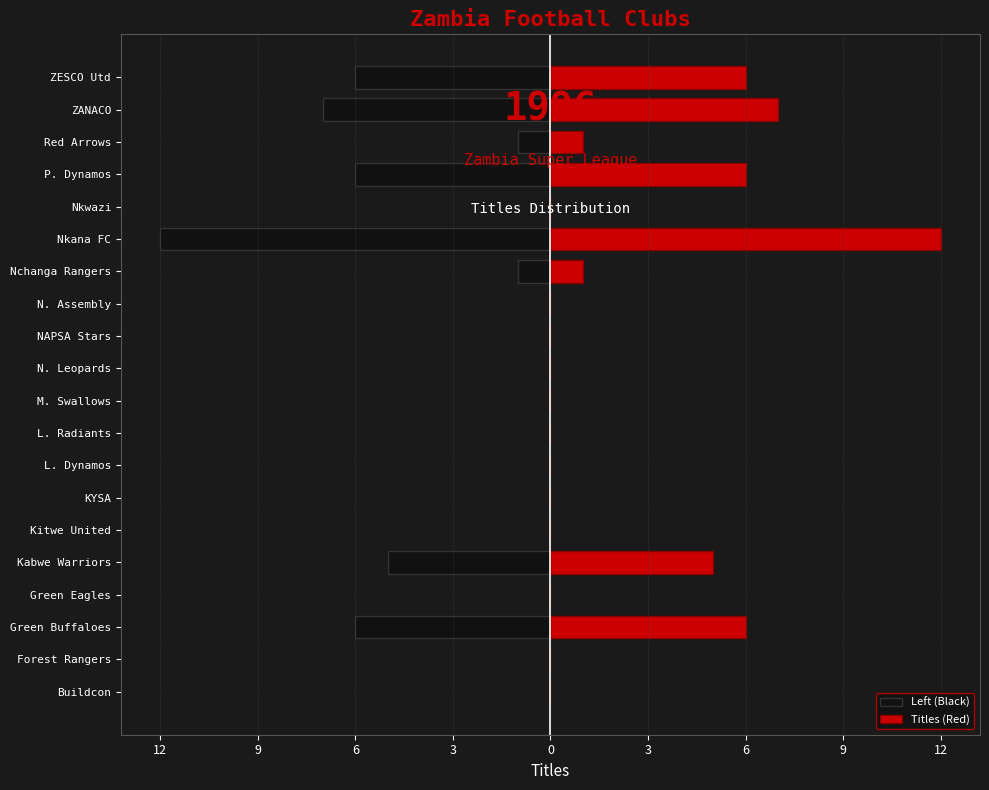

Reading right to left, transcribe all the data shown in this chart.

Left (Black): -6	-7	-1	-6	0	-12	-1	0	0	0	0	0	0	0	0	-5	0	-6	0	0
Titles (Red): 6	7	1	6	0	12	1	0	0	0	0	0	0	0	0	5	0	6	0	0